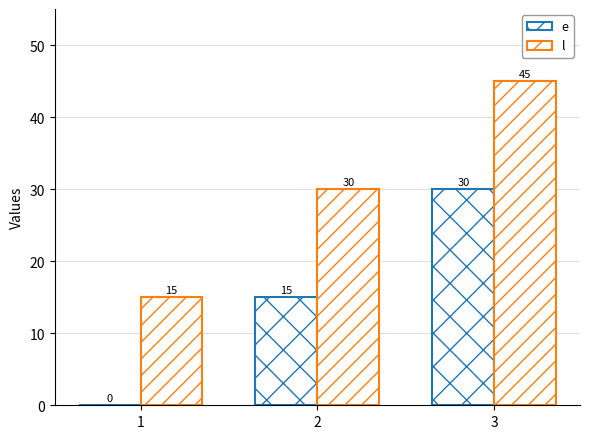

How many groups of bars are there?

3